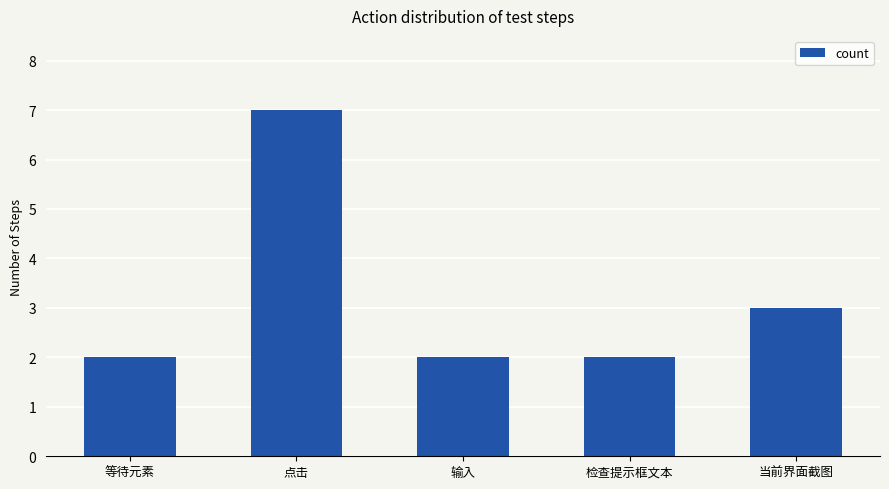

Where is the data nearest to the value 4?

当前界面截图